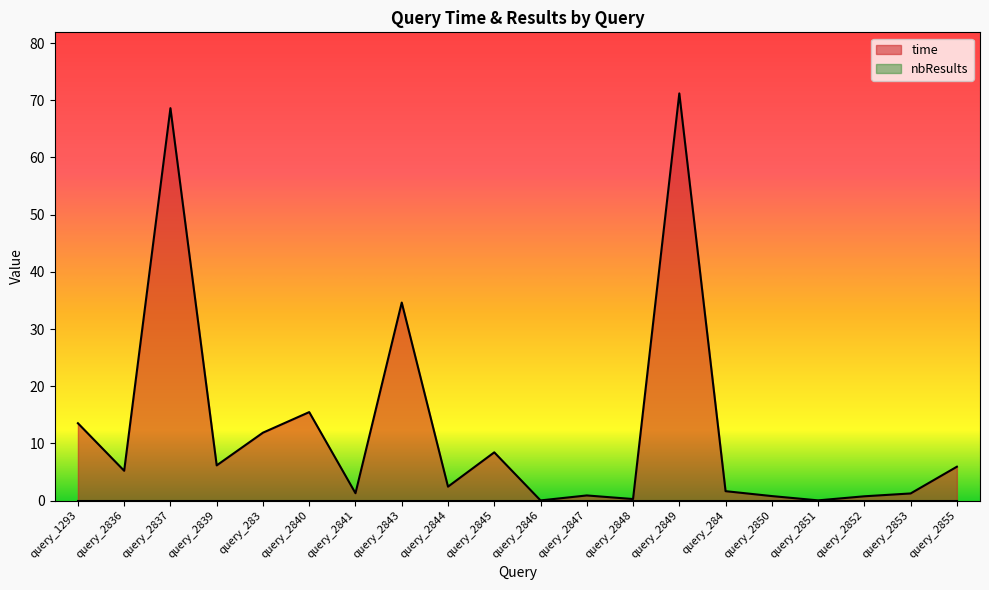

Which label corresponds to the largest value in the chart?

query_2849